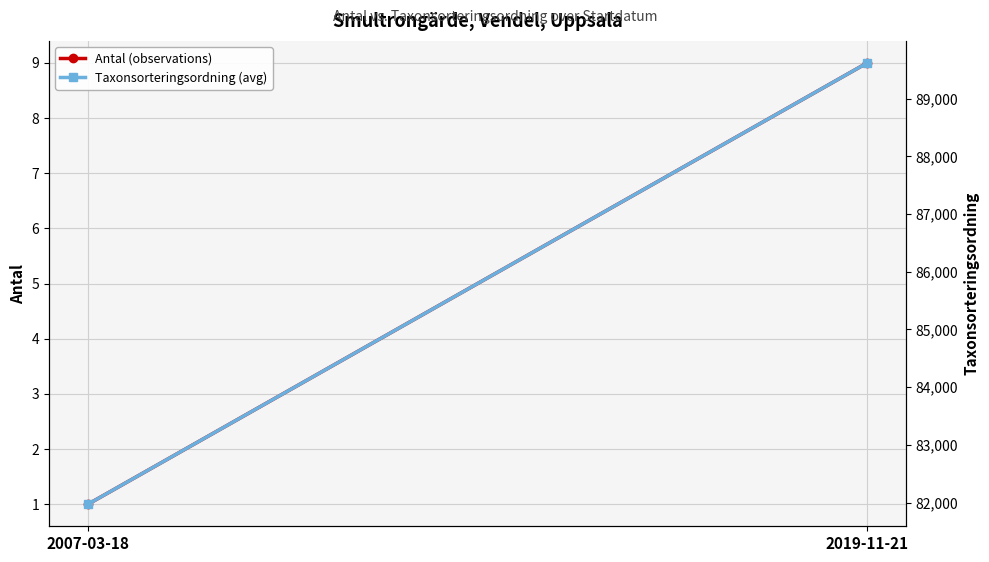

What position from the right is 2019-11-21?

1